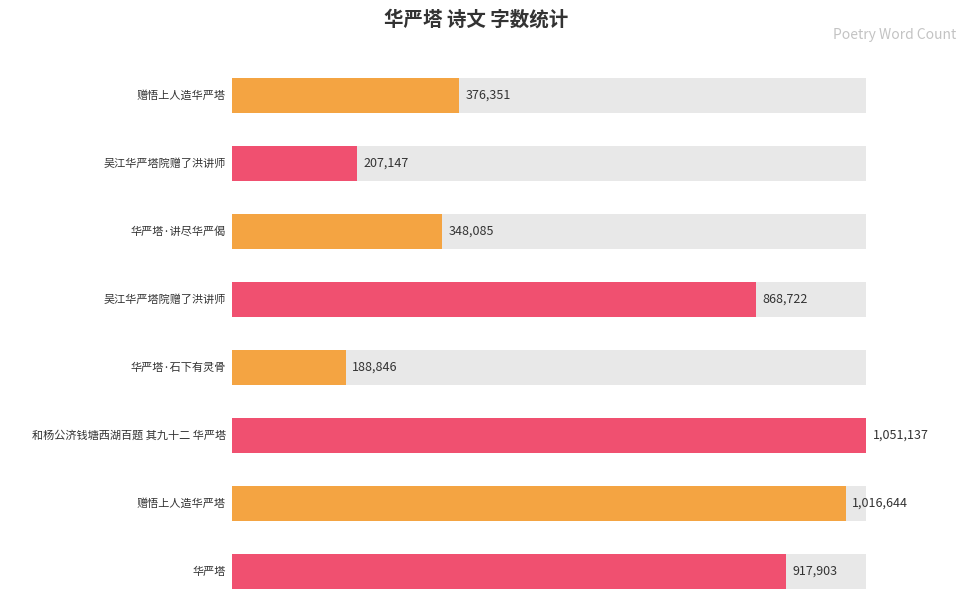

List the labels in order of value, largest first.

和杨公济钱塘西湖百题 其九十二 华严塔, 赠悟上人造华严塔, 华严塔, 吴江华严塔院赠了洪讲师, 赠悟上人造华严塔, 华严塔·讲尽华严偈, 吴江华严塔院赠了洪讲师, 华严塔·石下有灵骨